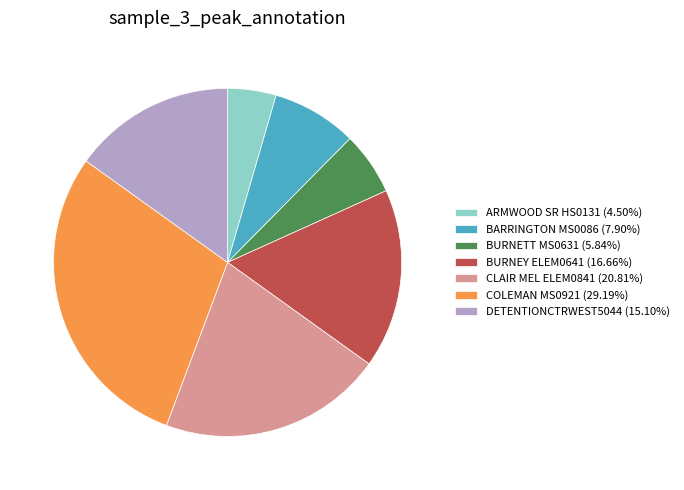

How many slices are in this pie chart?

7